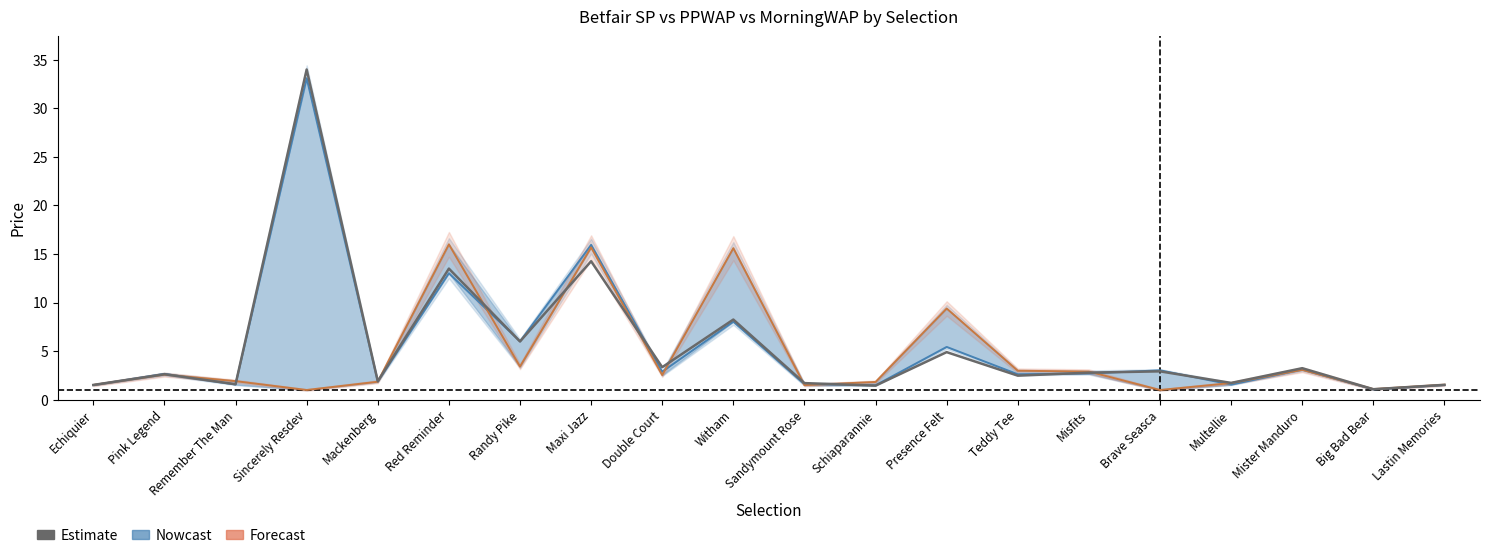

In Estimate, how many points are higher than both neighbors (excluding endpoints)?

8